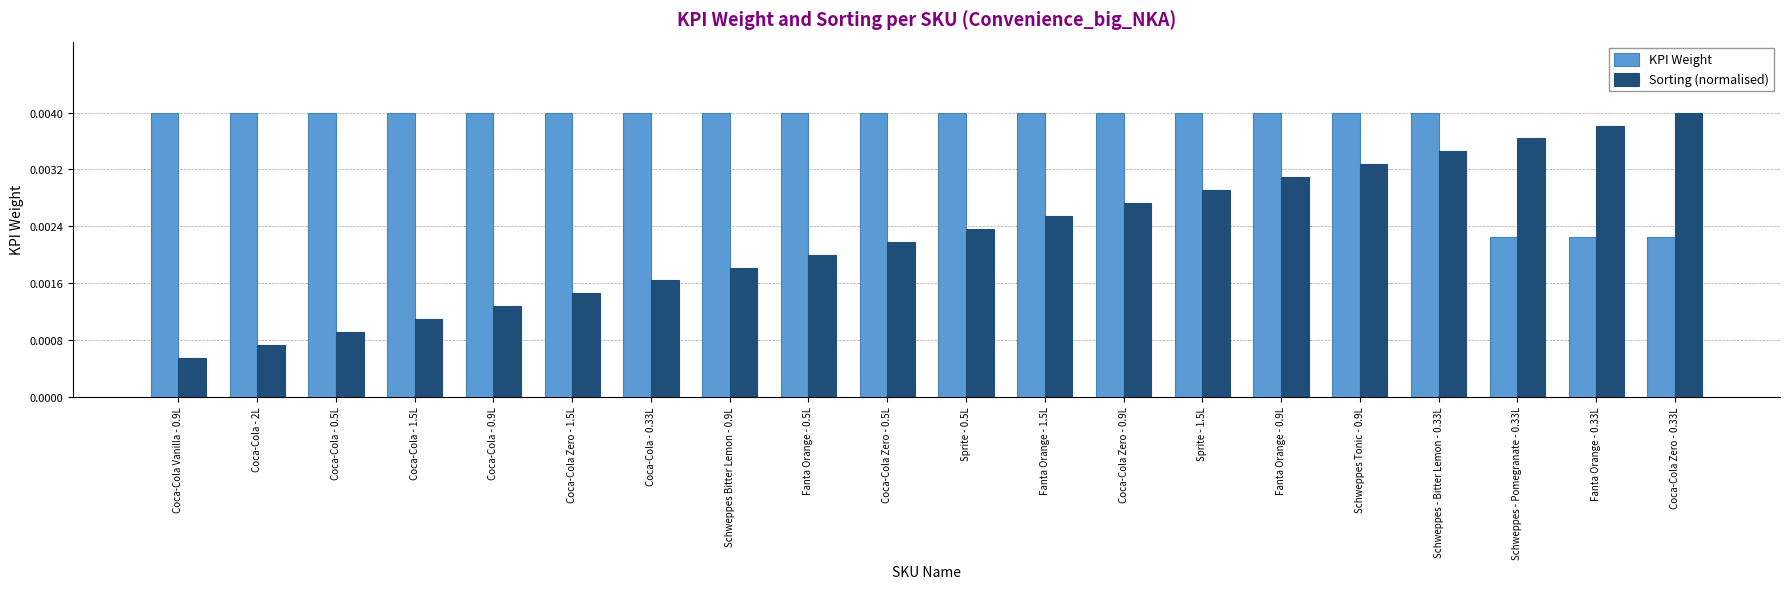

List the labels in order of Sorting (normalised) value, smallest first.

Coca-Cola Vanilla - 0.9L, Coca-Cola - 2L, Coca-Cola - 0.5L, Coca-Cola - 1.5L, Coca-Cola - 0.9L, Coca-Cola Zero - 1.5L, Coca-Cola - 0.33L, Schweppes Bitter Lemon - 0.9L, Fanta Orange - 0.5L, Coca-Cola Zero - 0.5L, Sprite - 0.5L, Fanta Orange - 1.5L, Coca-Cola Zero - 0.9L, Sprite - 1.5L, Fanta Orange - 0.9L, Schweppes Tonic - 0.9L, Schweppes - Bitter Lemon - 0.33L, Schweppes - Pomegranate - 0.33L, Fanta Orange - 0.33L, Coca-Cola Zero - 0.33L